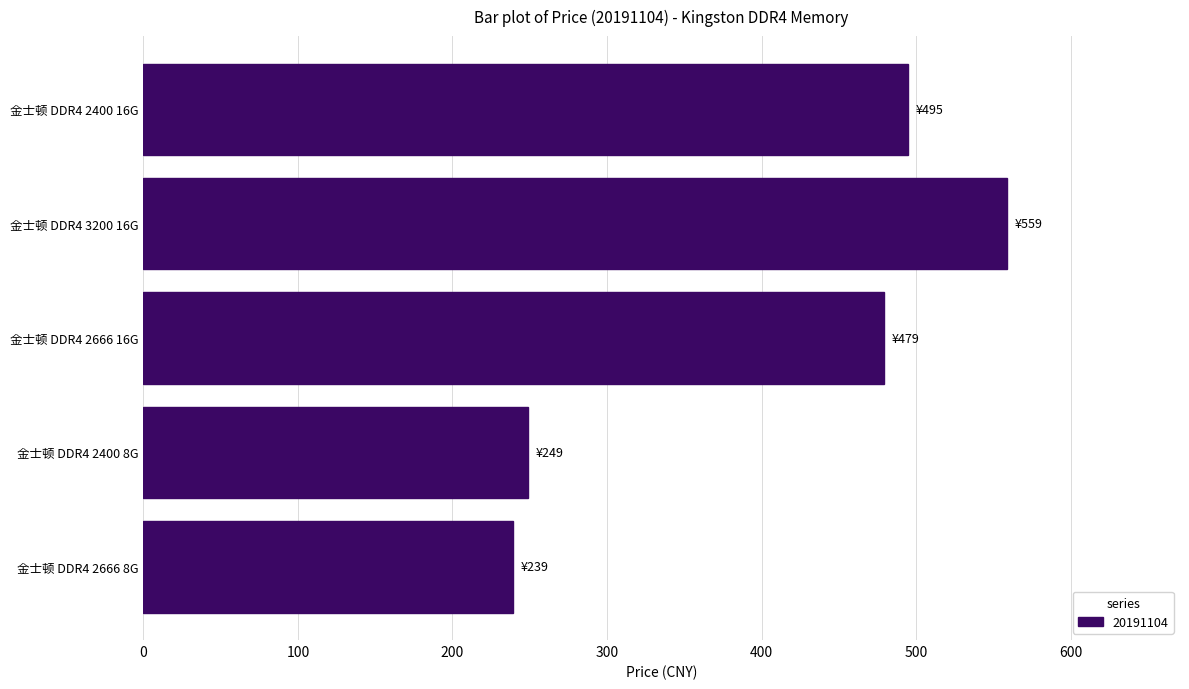

What is the maximum value shown in the chart?

559